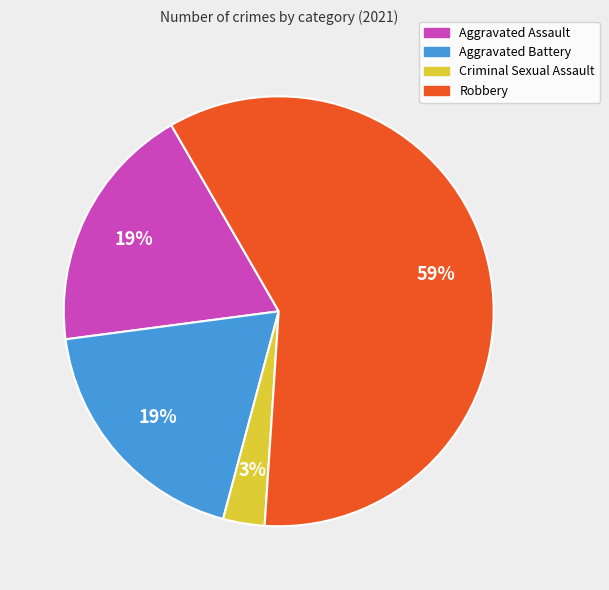

Do Aggravated Battery and Criminal Sexual Assault together represent more than half of the pie?

No